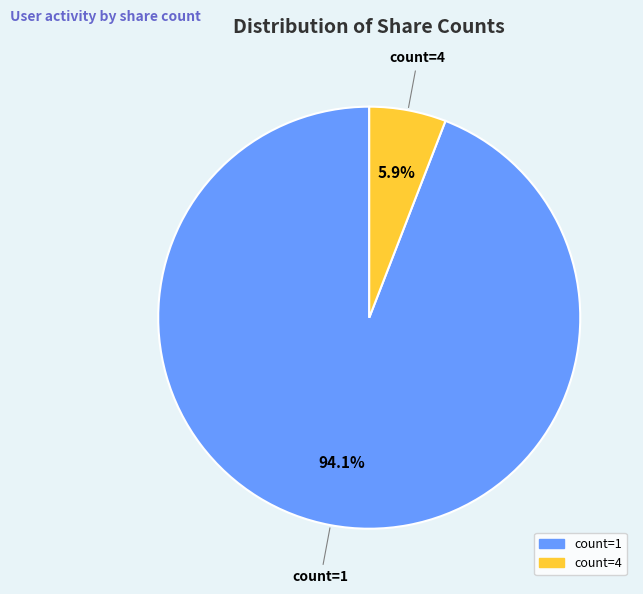

To the nearest percent, what is the combined percentage of count=1 and count=4?

100%